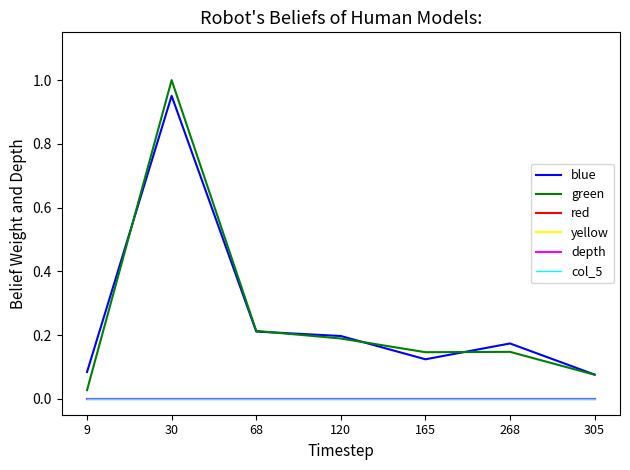

Does the chart display data point markers on the line(s)?

No